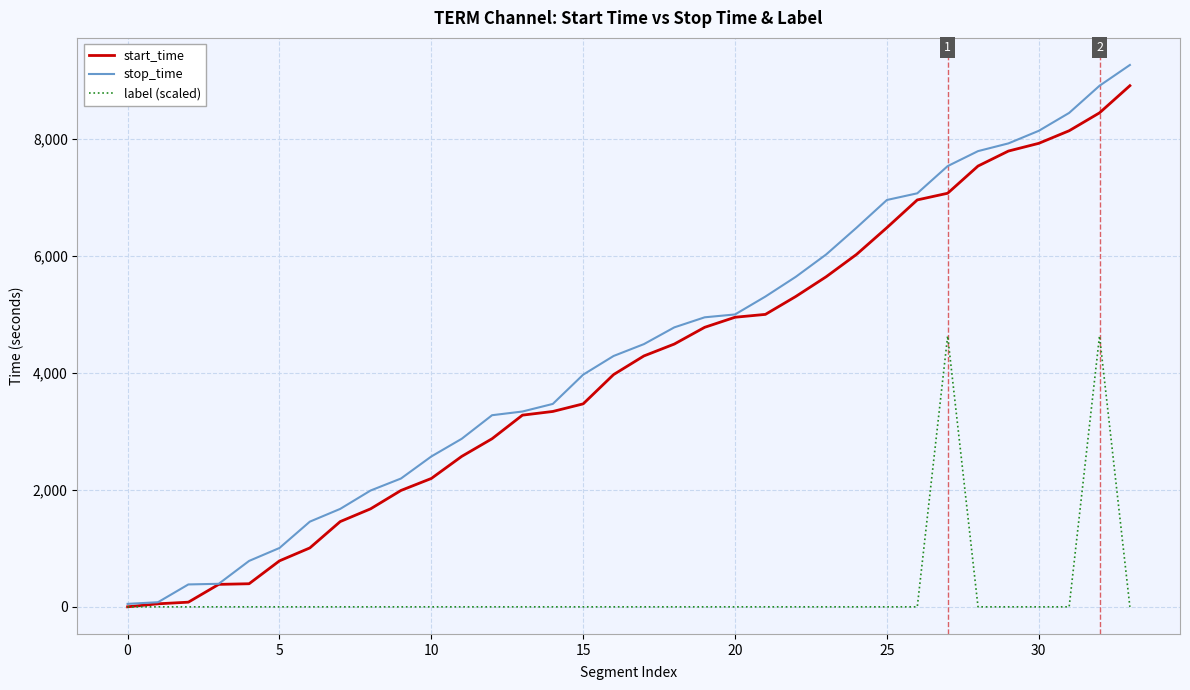

What is the maximum value shown in the chart?

9260